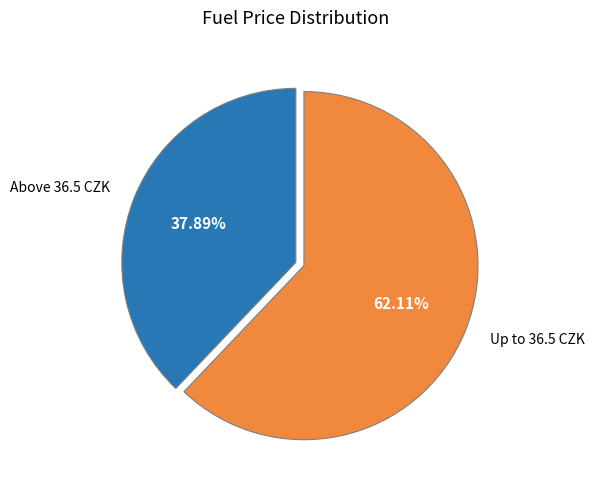

Do Above 36.5 CZK and Up to 36.5 CZK together represent more than half of the pie?

Yes